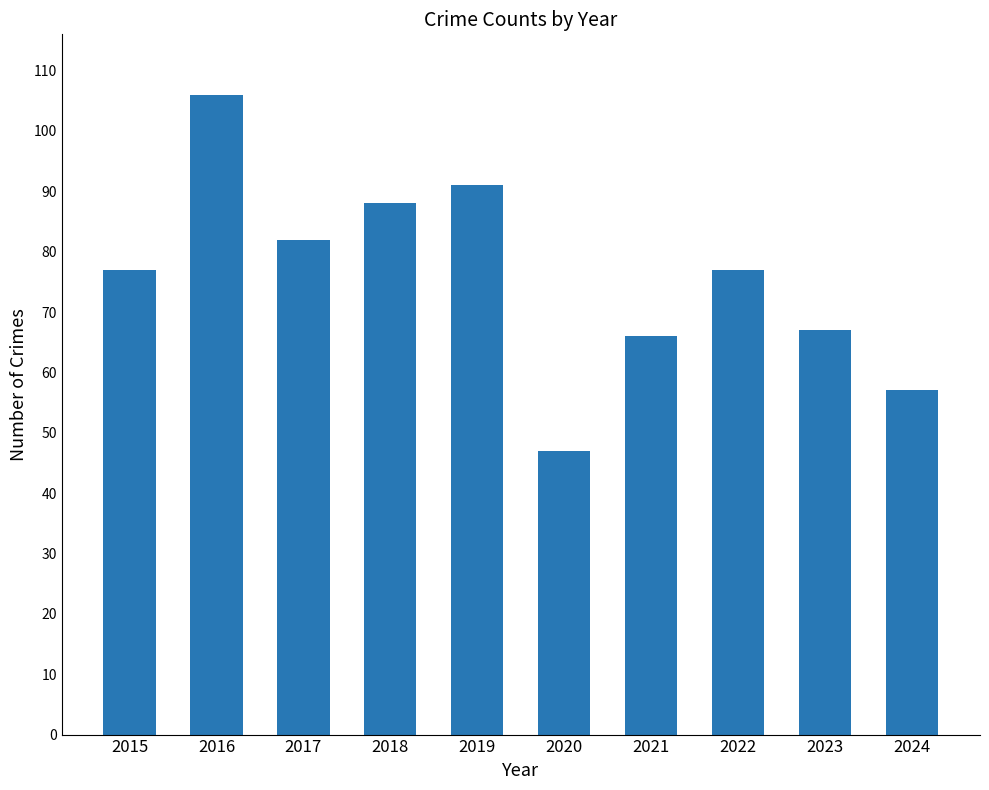

Reading left to right, what are all the values shown in this chart?

2015=77	2016=106	2017=82	2018=88	2019=91	2020=47	2021=66	2022=77	2023=67	2024=57